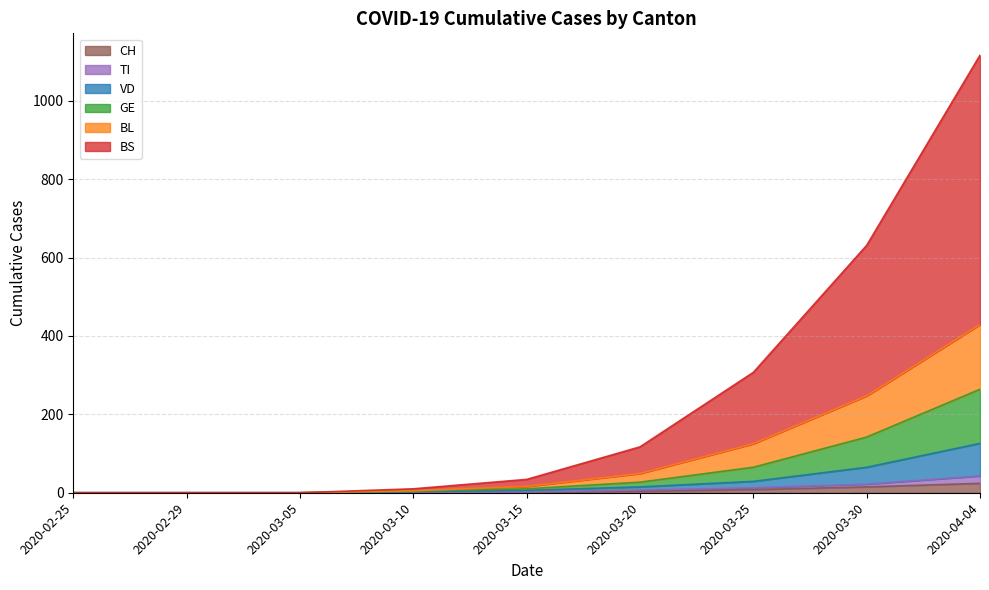

Rank the categories by BS value from lowest to highest.

2020-02-25, 2020-02-29, 2020-03-05, 2020-03-10, 2020-03-15, 2020-03-20, 2020-03-25, 2020-03-30, 2020-04-04